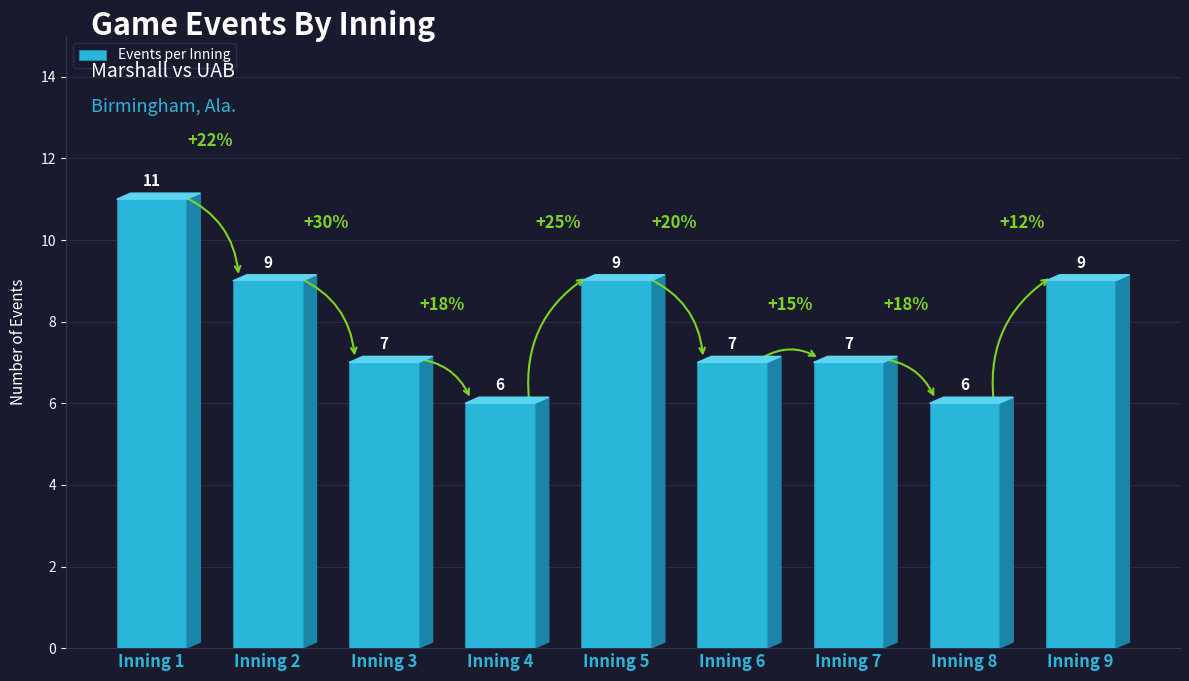

Where does the data first go above 7?

Inning 1